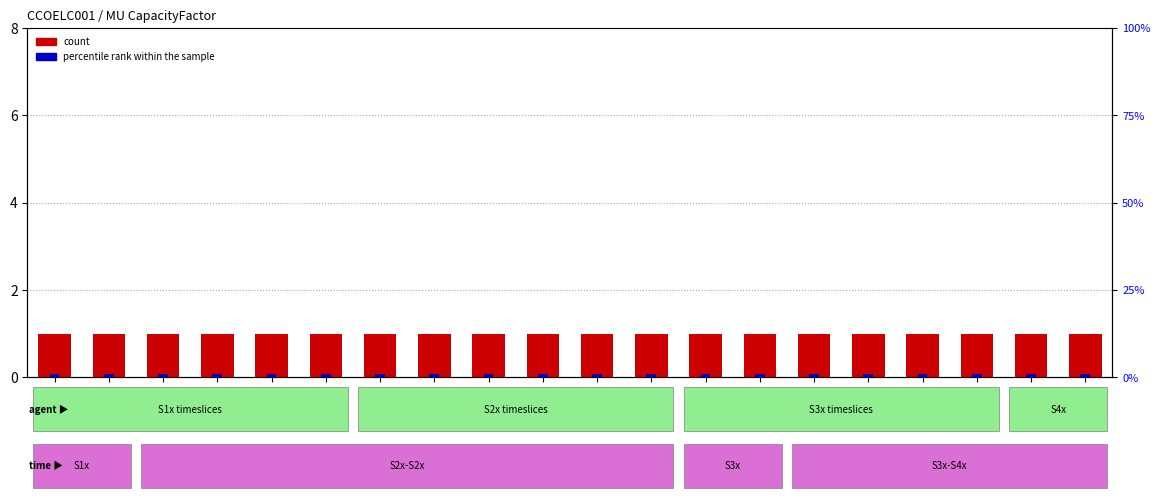

The value of count at S14 is 0.5. True or false?

False